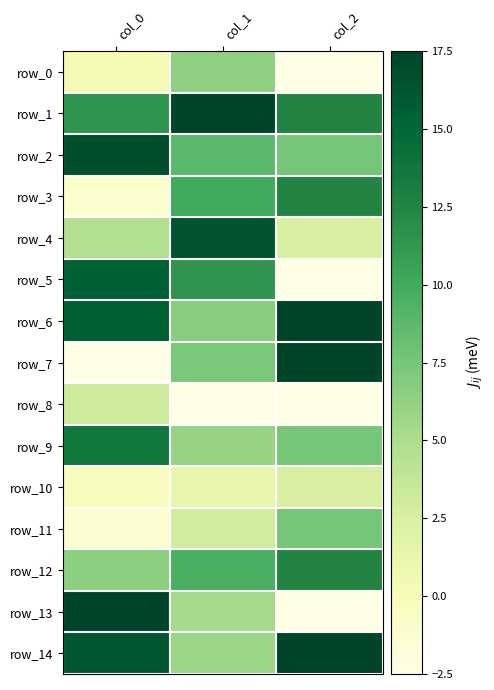

What is the spread (max minus min) of values at col_2?

20.0